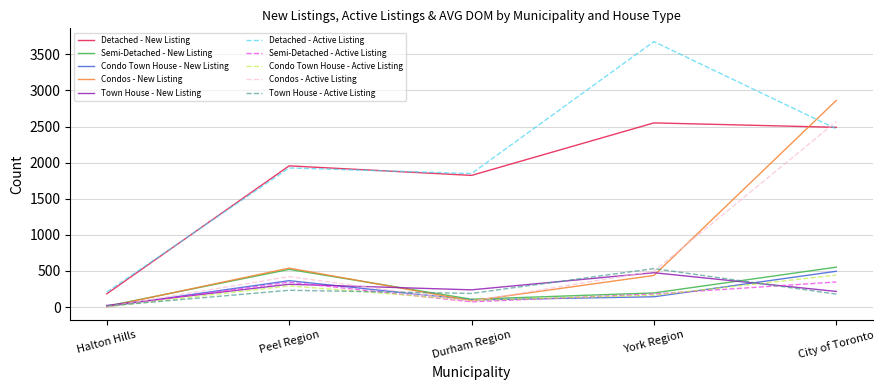

Which label corresponds to the smallest value in the chart?

Halton Hills